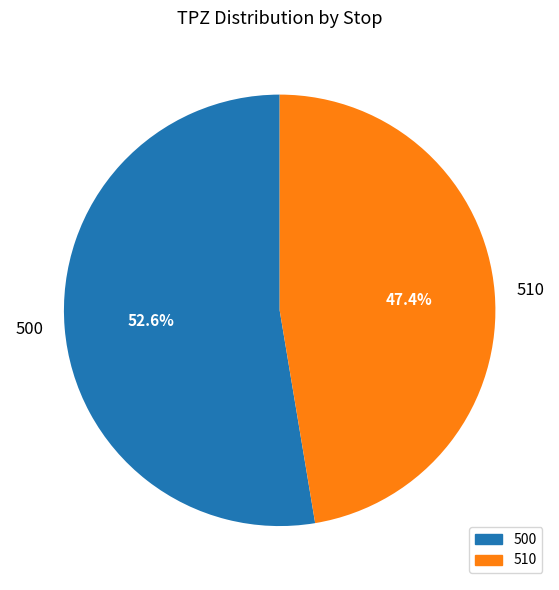

Is there any slice that represents more than half of the pie?

Yes